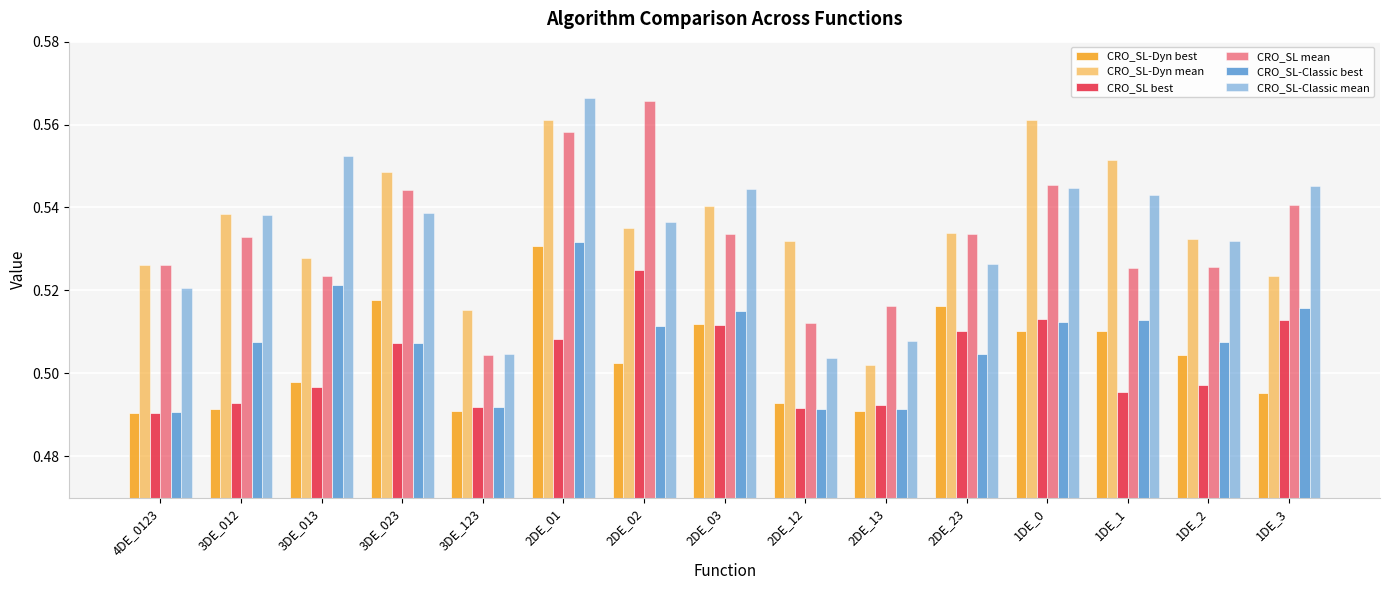

Reading right to left, transcribe all the data shown in this chart.

CRO_SL-Dyn best: 0.5	0.5	0.5	0.5	0.5	0.5	0.5	0.5	0.5	0.5	0.5	0.5	0.5	0.5	0.5
CRO_SL-Dyn mean: 0.5	0.5	0.6	0.6	0.5	0.5	0.5	0.5	0.5	0.6	0.5	0.5	0.5	0.5	0.5
CRO_SL best: 0.5	0.5	0.5	0.5	0.5	0.5	0.5	0.5	0.5	0.5	0.5	0.5	0.5	0.5	0.5
CRO_SL mean: 0.5	0.5	0.5	0.5	0.5	0.5	0.5	0.5	0.6	0.6	0.5	0.5	0.5	0.5	0.5
CRO_SL-Classic best: 0.5	0.5	0.5	0.5	0.5	0.5	0.5	0.5	0.5	0.5	0.5	0.5	0.5	0.5	0.5
CRO_SL-Classic mean: 0.5	0.5	0.5	0.5	0.5	0.5	0.5	0.5	0.5	0.6	0.5	0.5	0.6	0.5	0.5